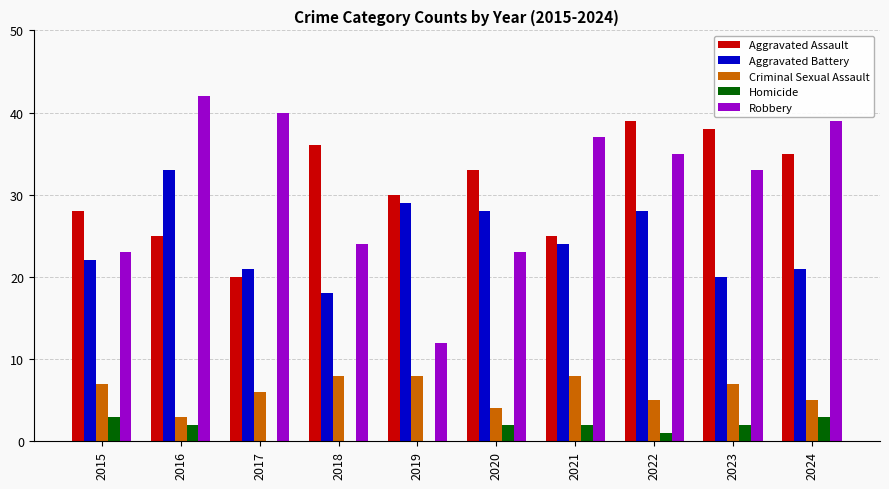

What is the approximate value of Criminal Sexual Assault at 2023?

7